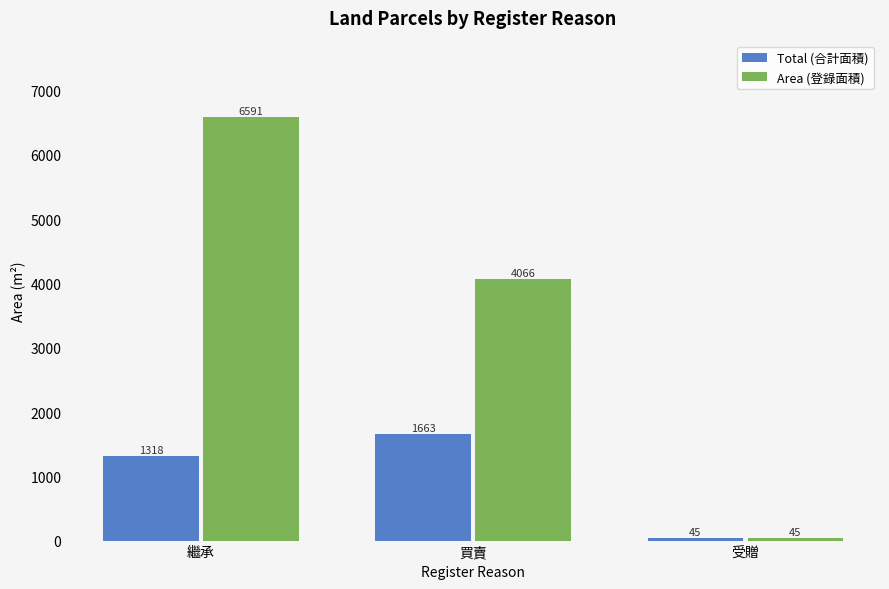

List the series in order of their overall mean, lowest first.

Total (合計面積), Area (登錄面積)